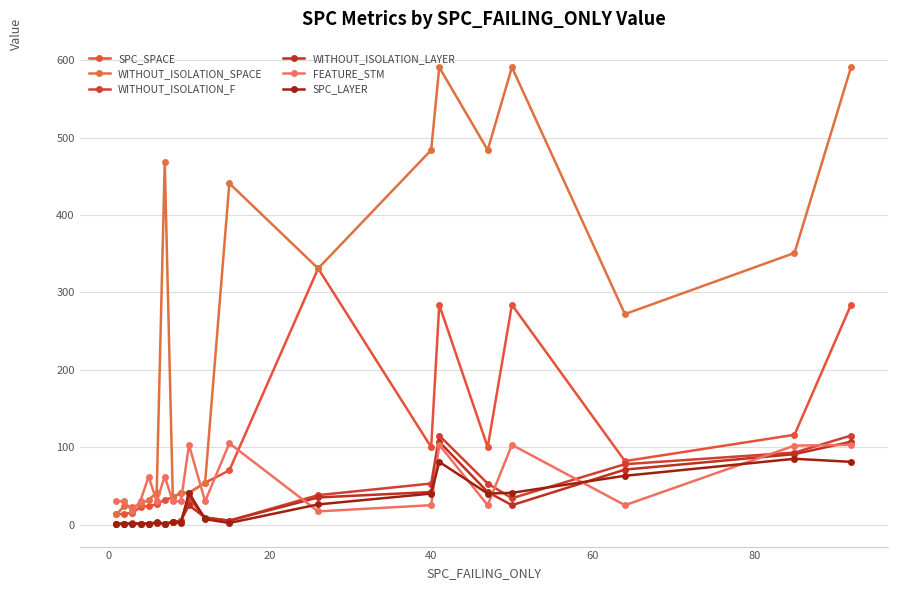

How many intersections are there between FEATURE_STM and SPC_LAYER?

6